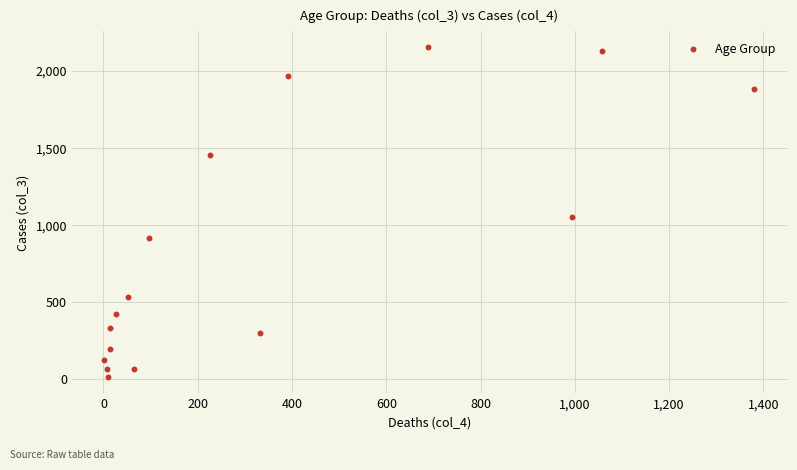

What Y value in the scatter plot is closest to 1083?

1053